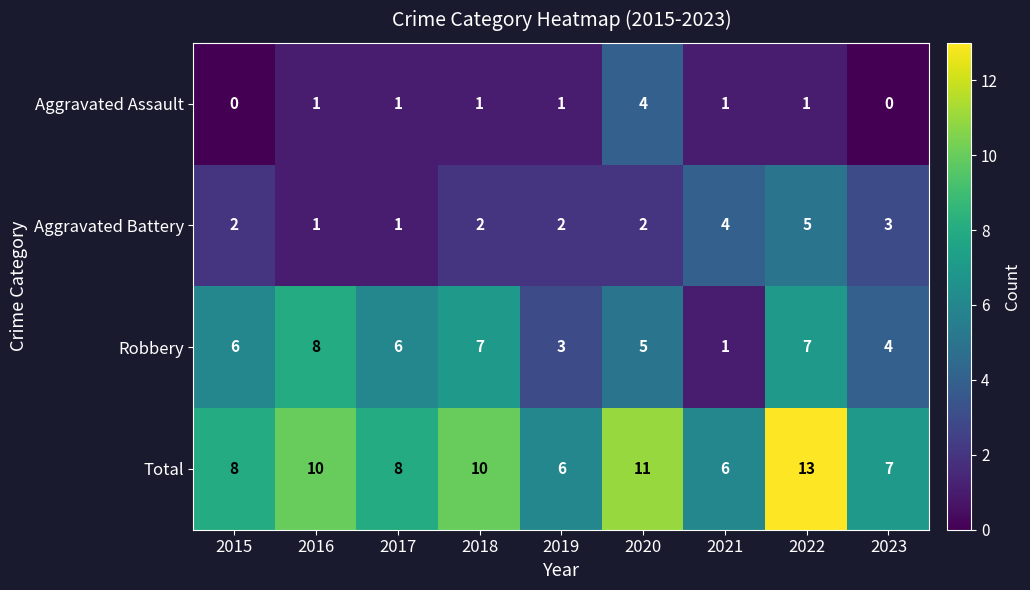

Rank the series by their maximum value, from highest to lowest.

Total, Robbery, Aggravated Battery, Aggravated Assault